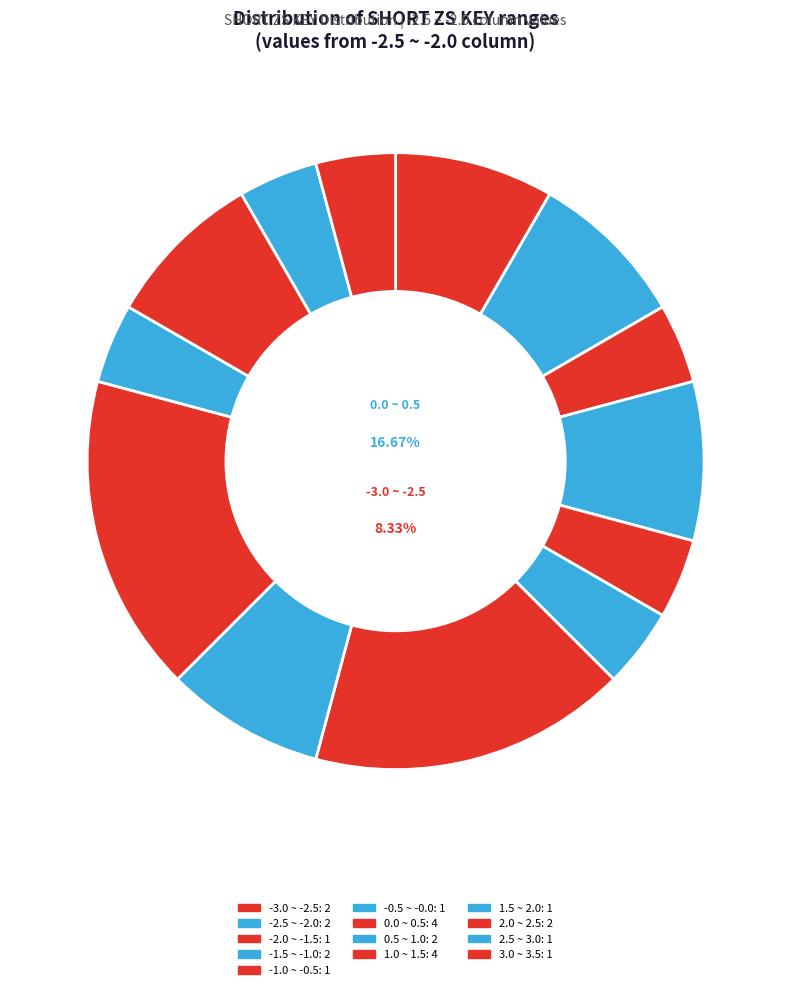

To the nearest percent, what is the combined percentage of -1.0 ~ -0.5 and 3.0 ~ 3.5?

8%